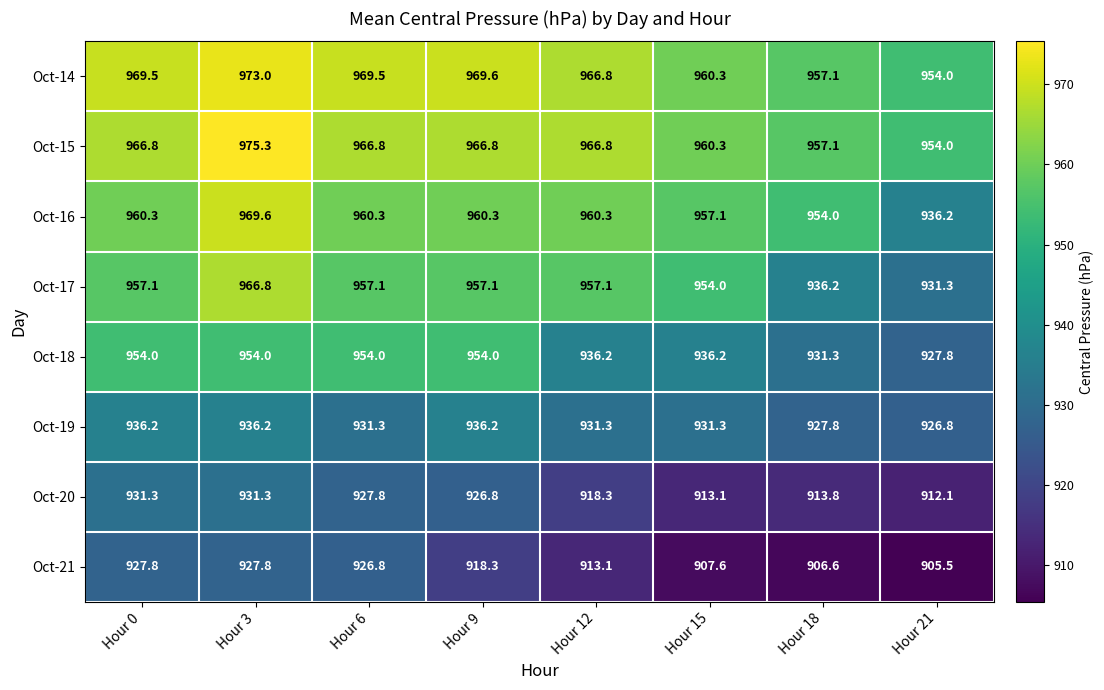

Which series has the widest spread of values?

Oct-17